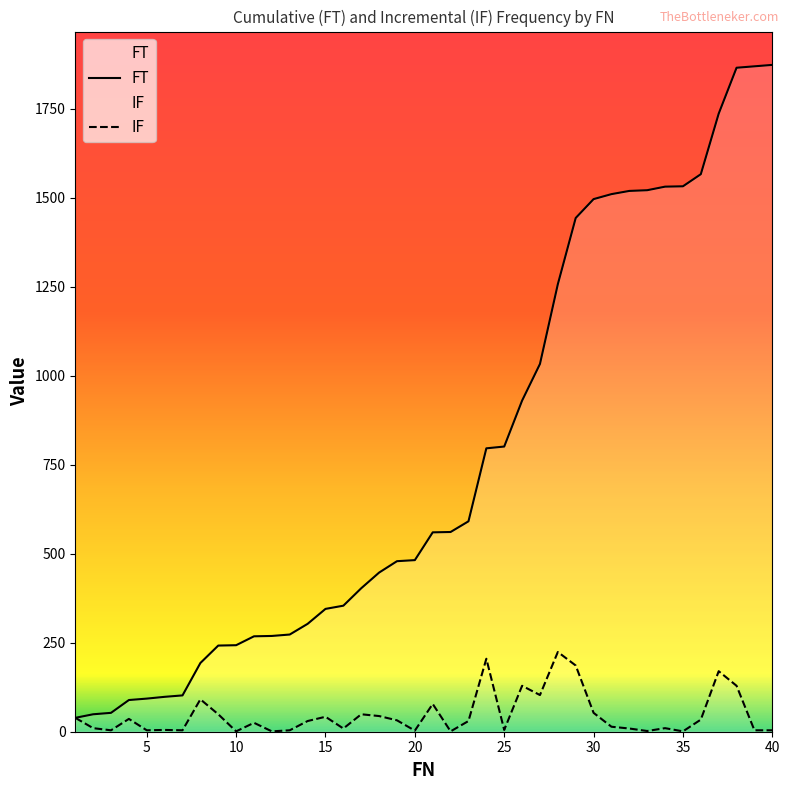

How many values in the FT series are below 560?

20